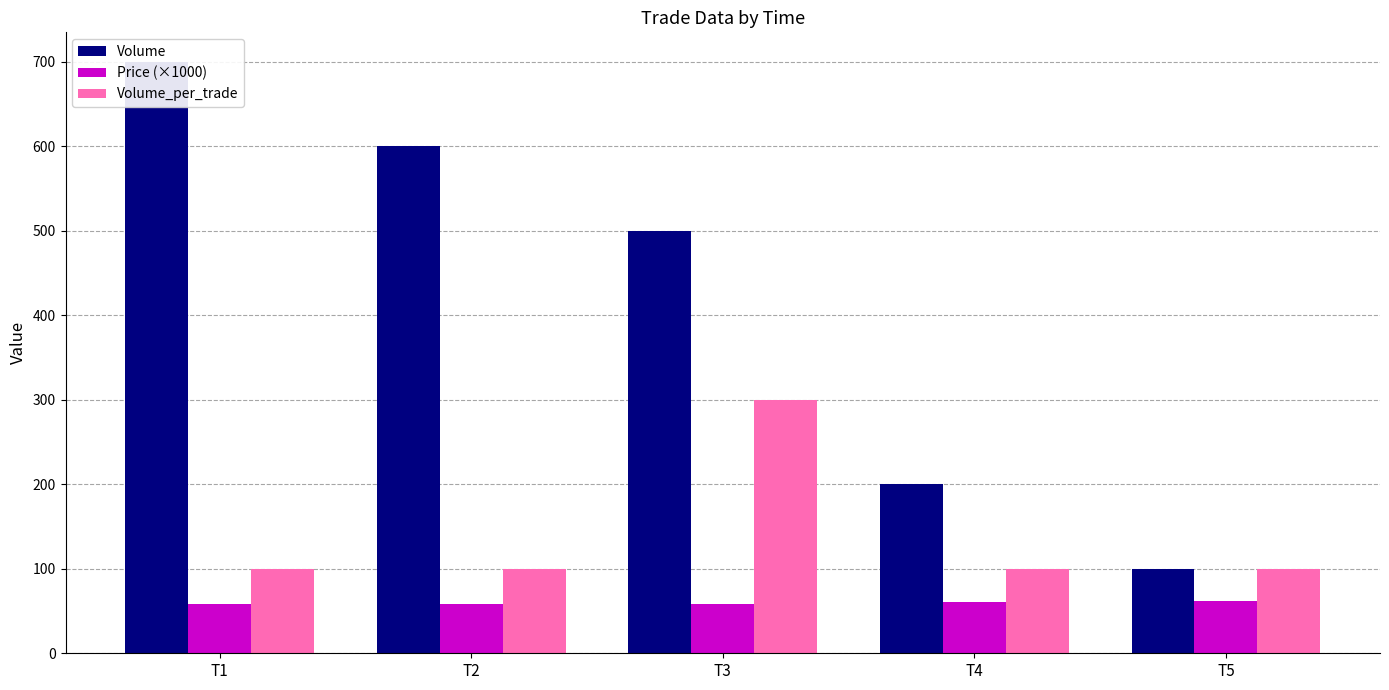

Which series has the largest total across all categories?

Volume